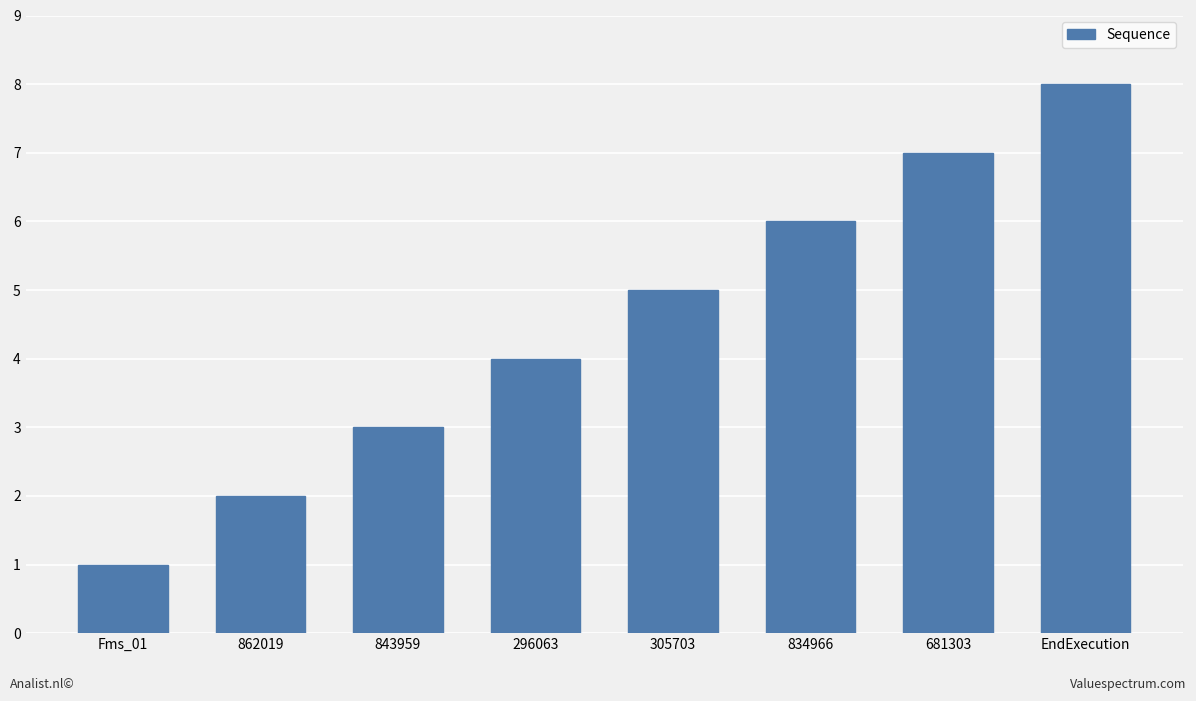

What is the maximum value shown in the chart?

8